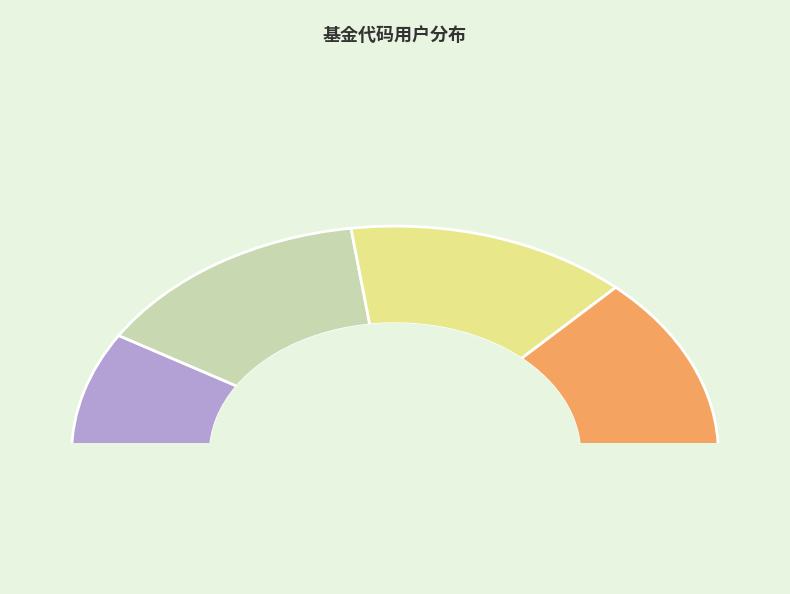

Does any single category account for the majority?

No